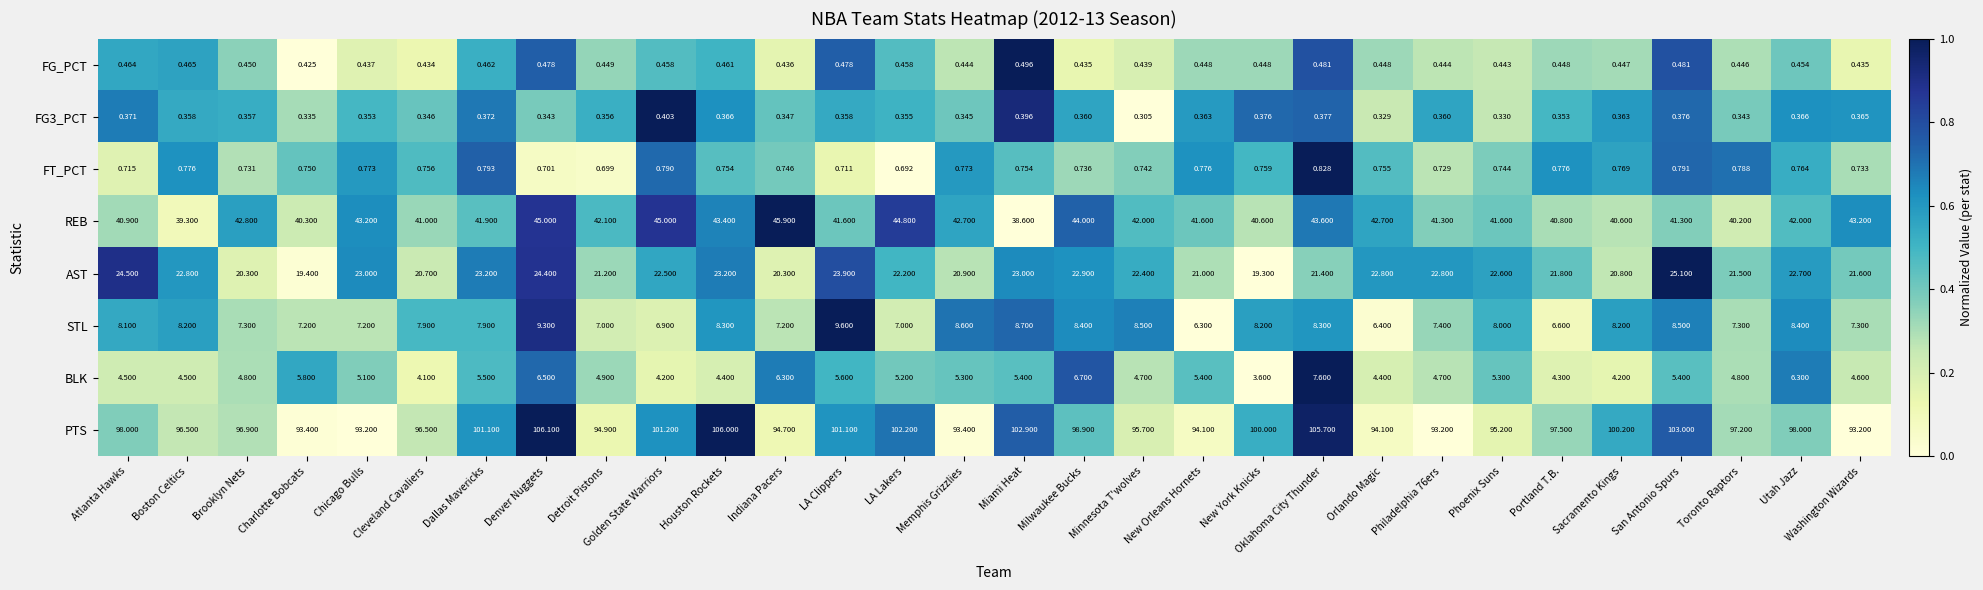

What is the spread (max minus min) of values at Oklahoma City Thunder?

105.3